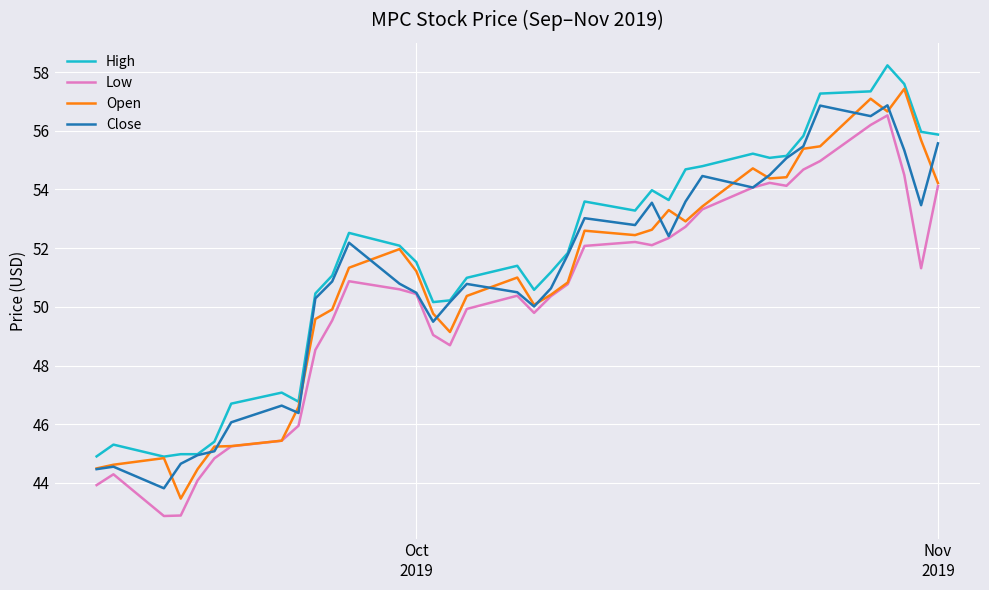

What is the minimum value for Low?

42.9